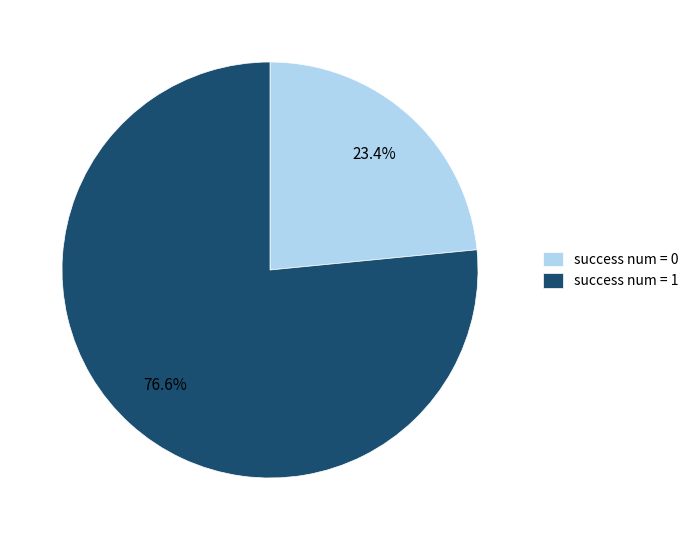

Approximately how many times larger is the value at success num = 1 compared to success num = 0?

3.3